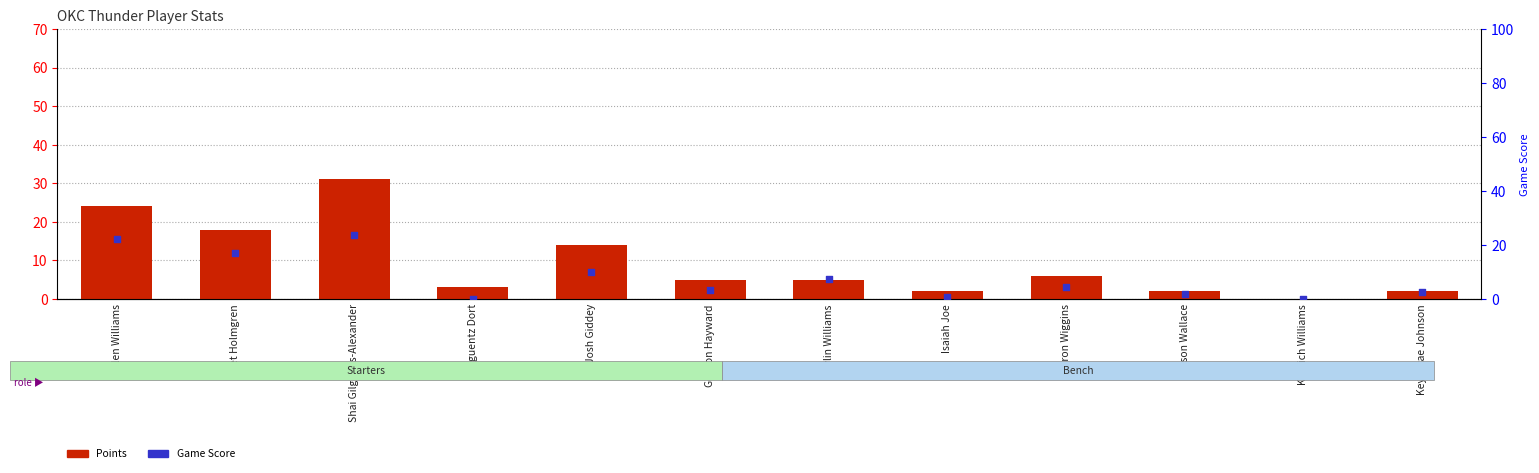

Which series reaches the minimum Y coordinate?

Points